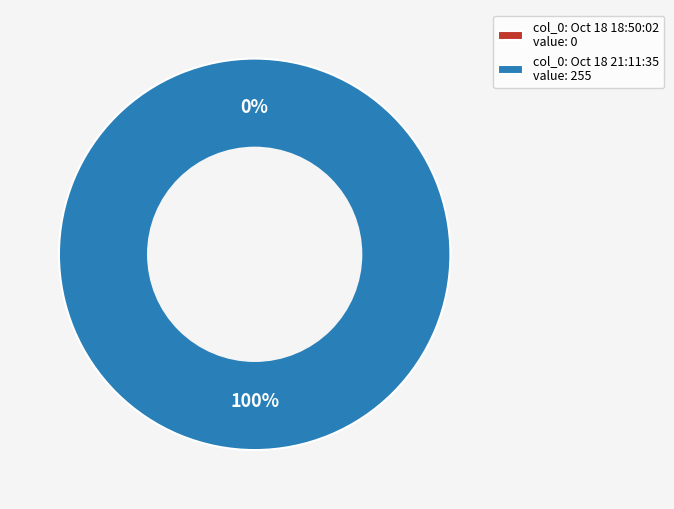

Which slice is the largest?

Oct 18 21:11:35